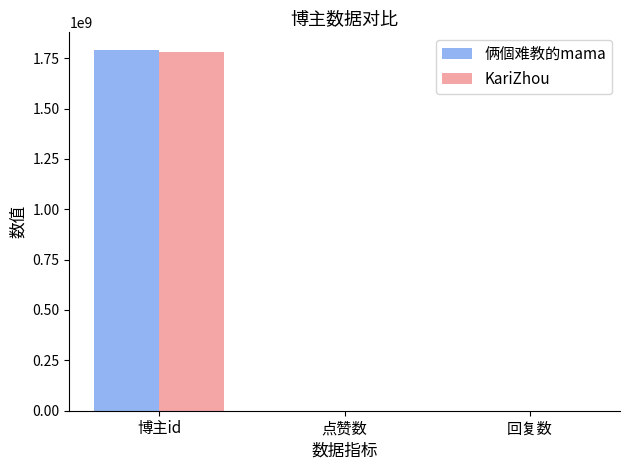

Does the chart contain stacked bars?

No